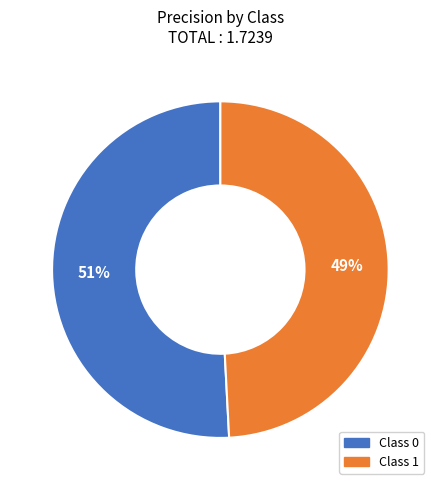

Is there a majority slice in this chart?

Yes